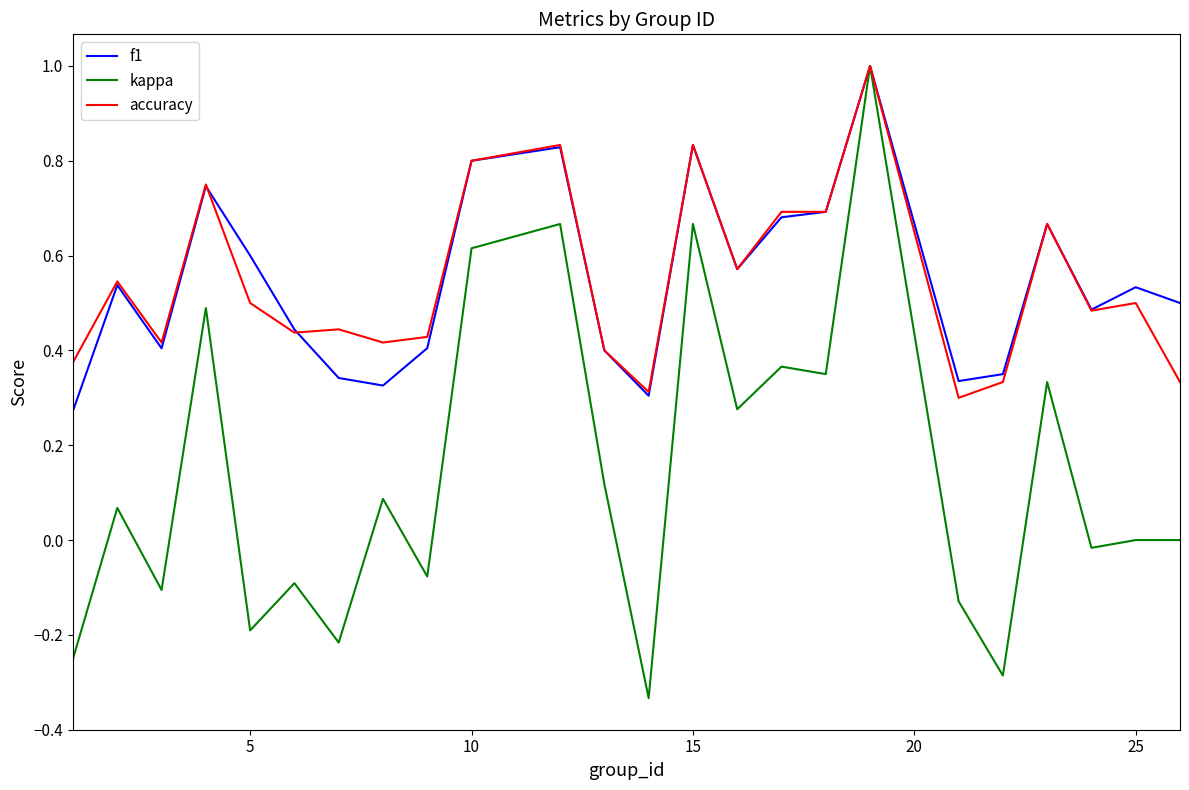

What is the highest value of the accuracy series?

1.0